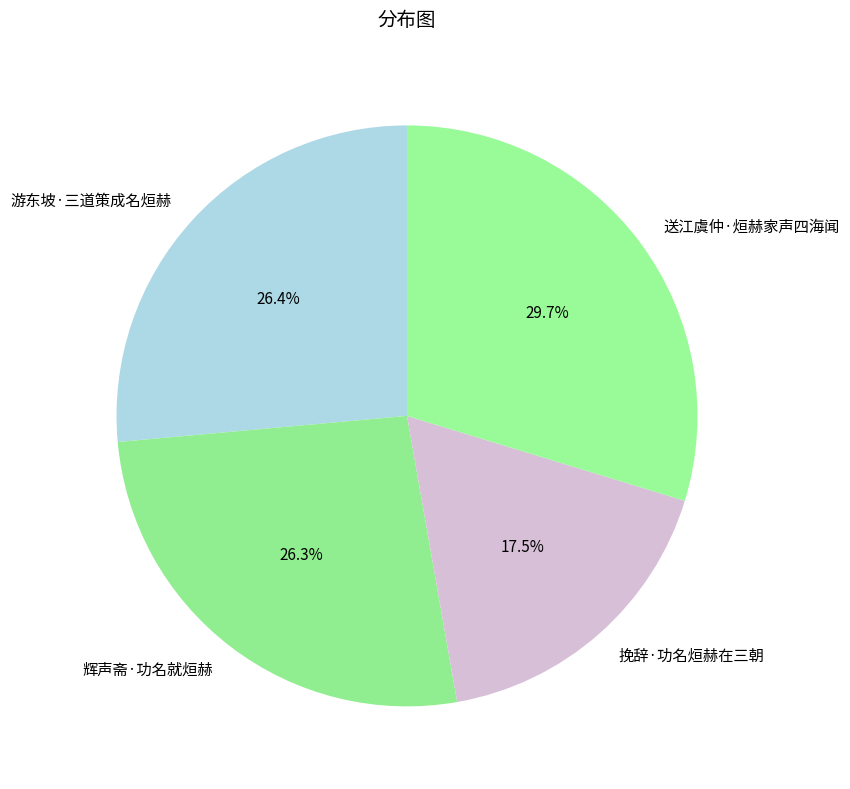

Which category has the smallest portion of the pie?

挽辞·功名烜赫在三朝